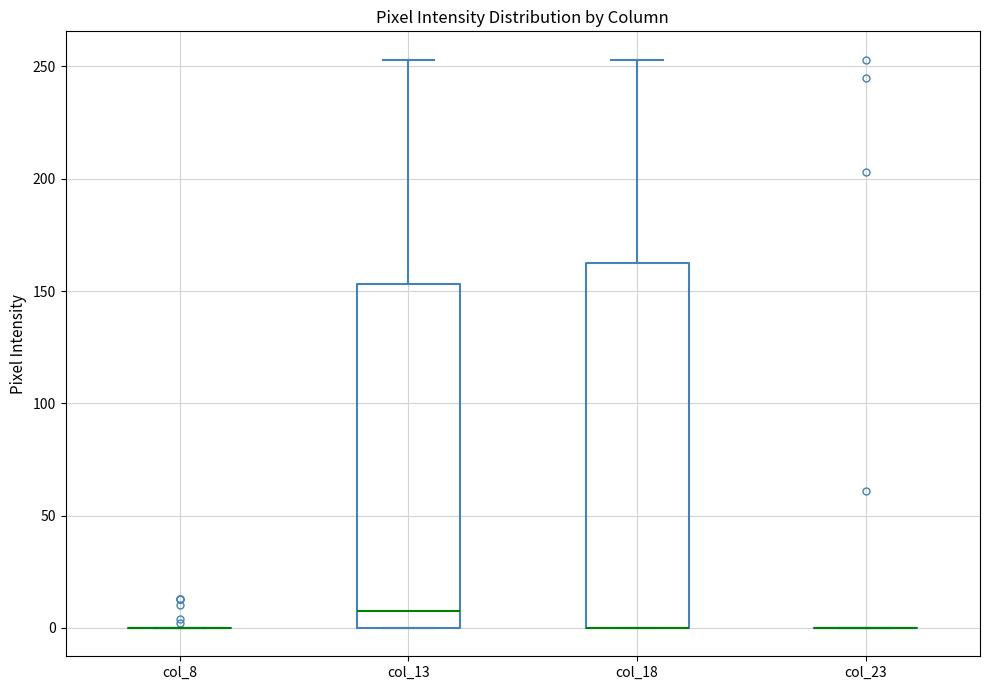

Reading left to right, read every box against the y-axis: the position of its median line, the range the box covers, and the ends of its whiskers. The values are not printed on the chart, so give them approximately, as read against the axis.

col_8: box collapsed to a line at 0, whiskers 0 to 0
col_13: median 10, box 0 to 155, whiskers 0 to 255
col_18: median 0 (drawn on the box's lower edge), box 0 to 165, whiskers 0 to 255
col_23: box collapsed to a line at 0, whiskers 0 to 0